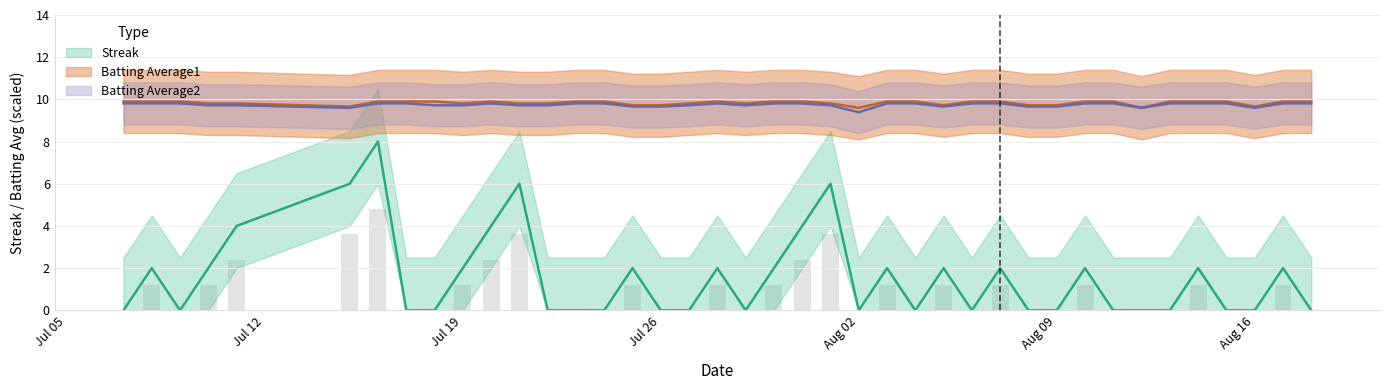

Reading left to right, what are all the values shown in this chart?

Streak: 0.0	2.0	0.0	2.0	4.0	6.0	8.0	0.0	0.0	2.0	4.0	6.0	0.0	0.0	0.0	2.0	0.0	0.0	2.0	0.0	2.0	4.0	6.0	0.0	2.0	0.0	2.0	0.0	2.0	0.0	0.0	2.0	0.0	0.0	0.0	2.0	0.0	0.0	2.0	0.0
Batting Average1: 9.9	9.9	9.9	9.8	9.8	9.7	9.9	9.9	9.9	9.8	9.9	9.8	9.8	9.9	9.9	9.7	9.7	9.8	9.9	9.8	9.9	9.9	9.8	9.6	9.9	9.9	9.7	9.9	9.9	9.7	9.7	9.9	9.9	9.6	9.9	9.9	9.9	9.7	9.9	9.9
Batting Average2: 9.8	9.8	9.8	9.7	9.7	9.6	9.8	9.8	9.7	9.7	9.8	9.7	9.7	9.8	9.8	9.7	9.7	9.7	9.8	9.7	9.8	9.8	9.7	9.4	9.8	9.8	9.7	9.8	9.8	9.7	9.7	9.8	9.8	9.6	9.8	9.8	9.8	9.6	9.8	9.8